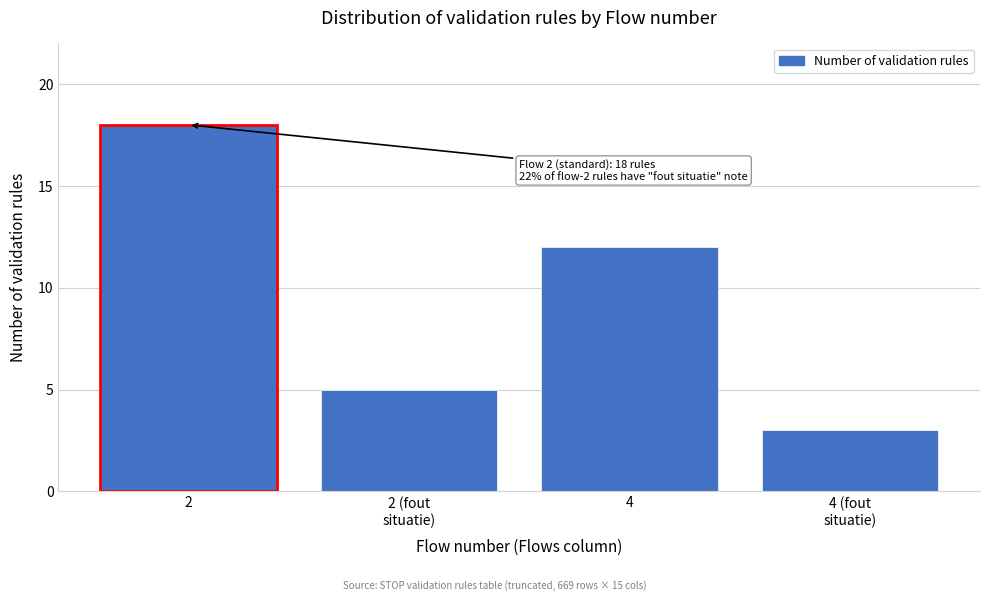

Reading right to left, extract all data points from this chart.

3	12	5	18